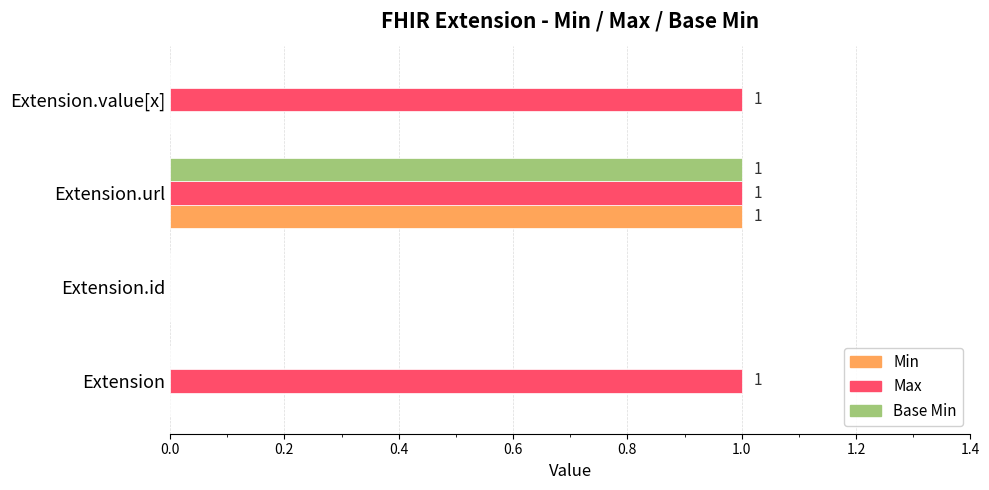

Is the value of Min at Extension.id greater than the value of Max at Extension?

No